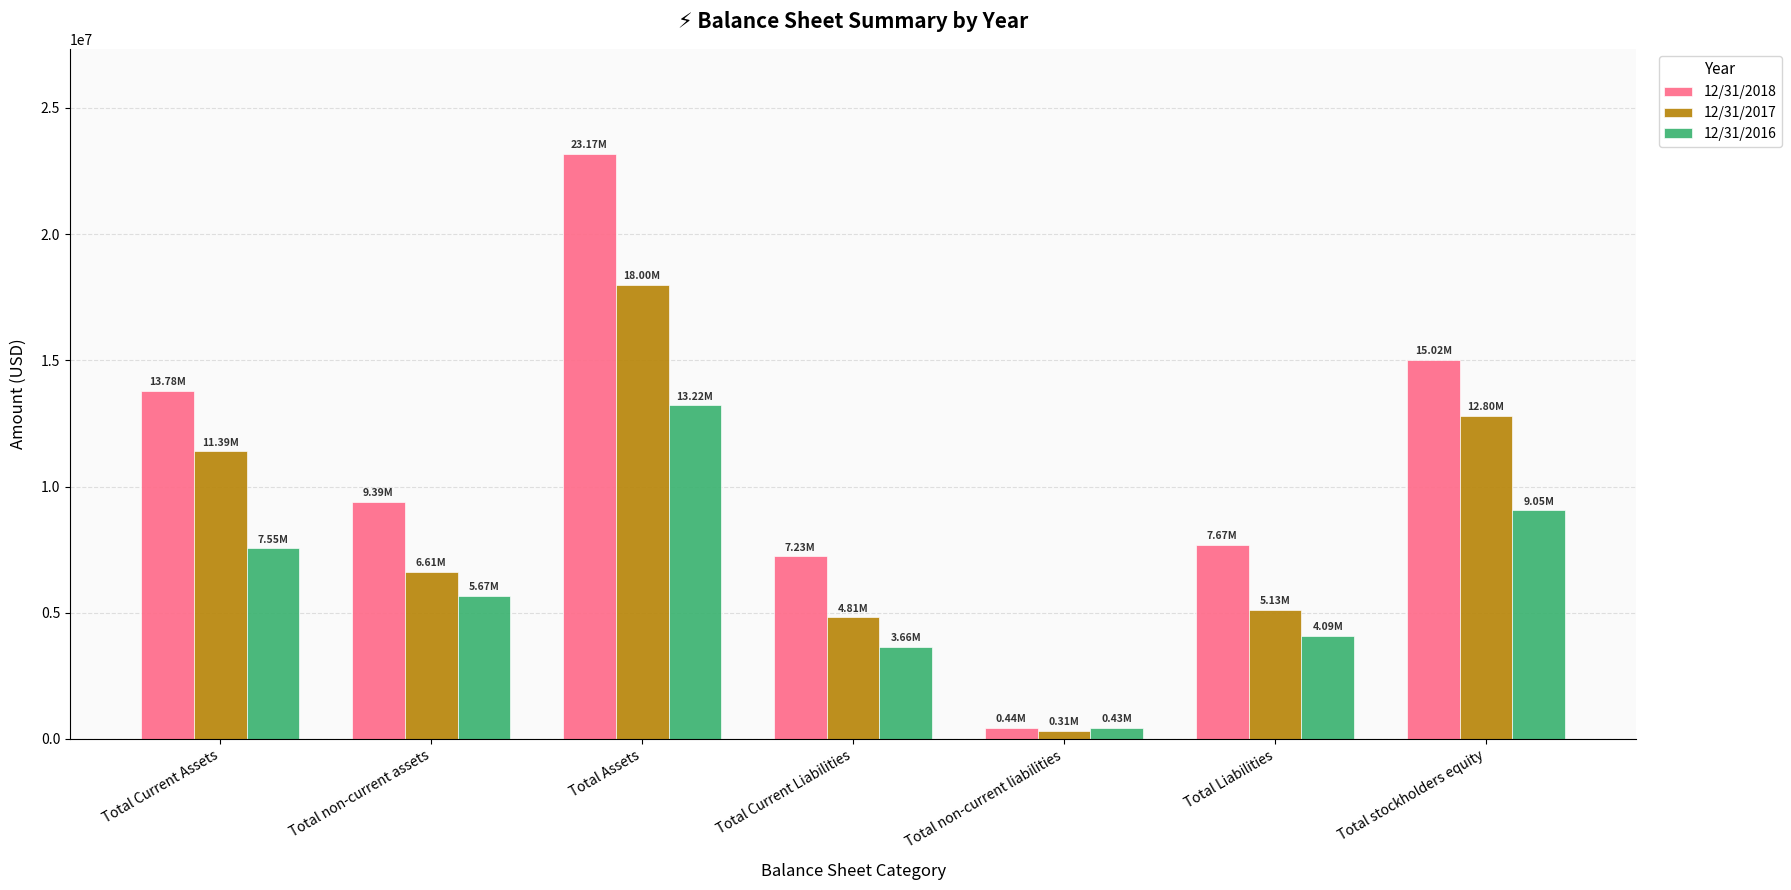

What is the total value across all series at Total non-current assets?

21672839